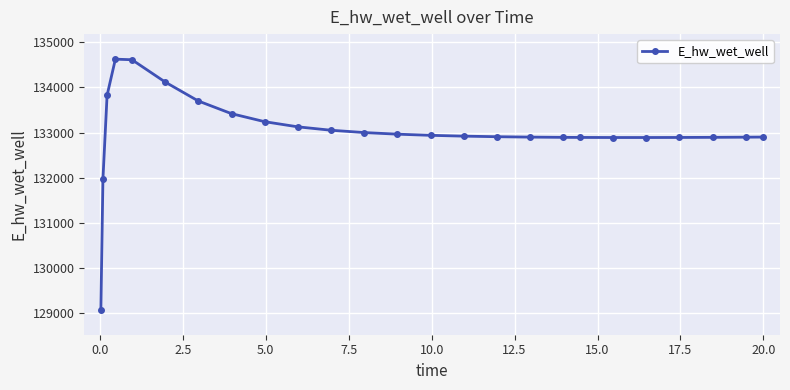

What is the difference between the maximum and second lowest values?

2657.6